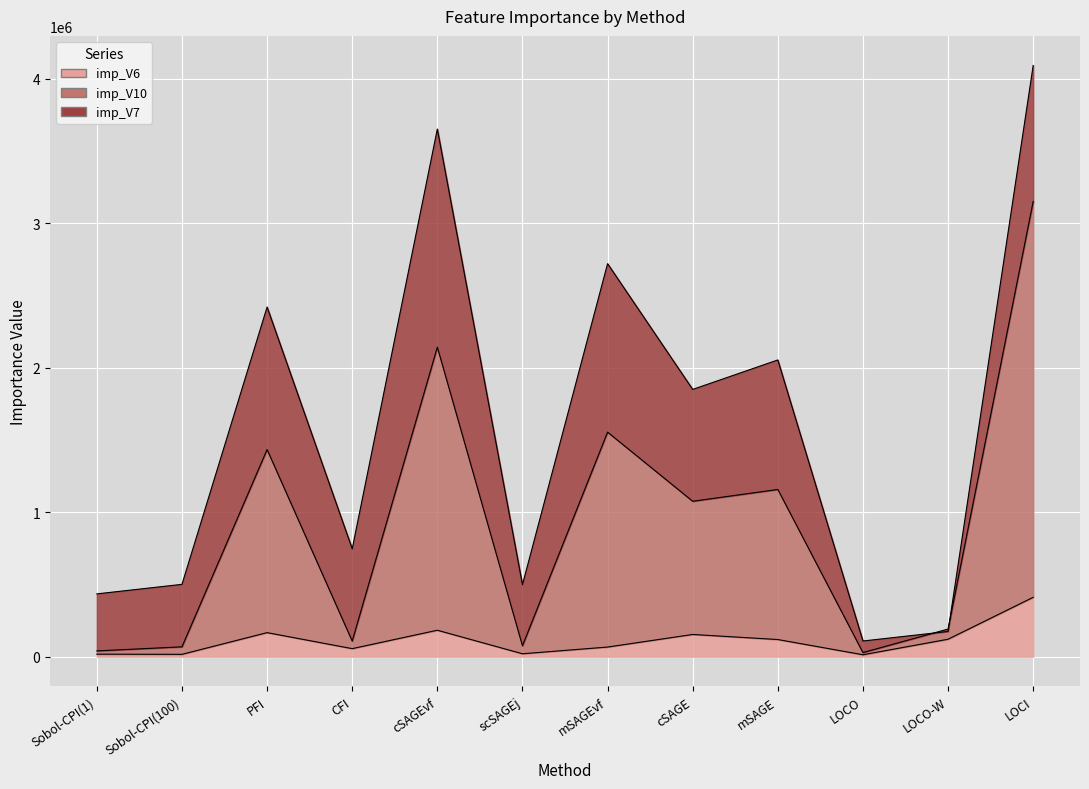

Which category has the lowest value in the imp_V10 series?

LOCO